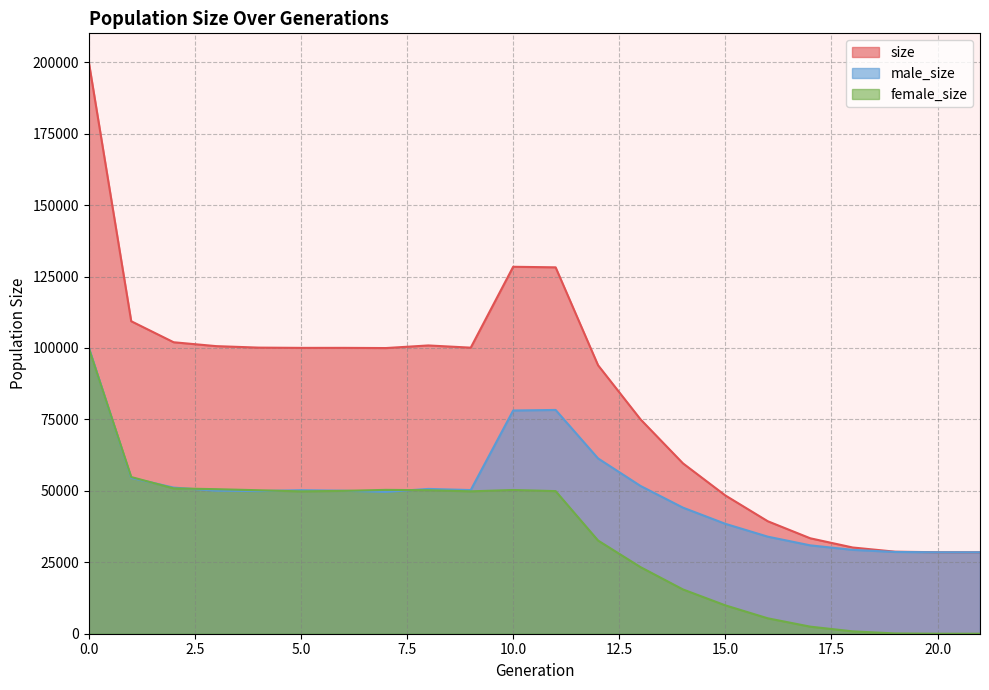

What value does the size series have at 3, to the nearest 10?

100640